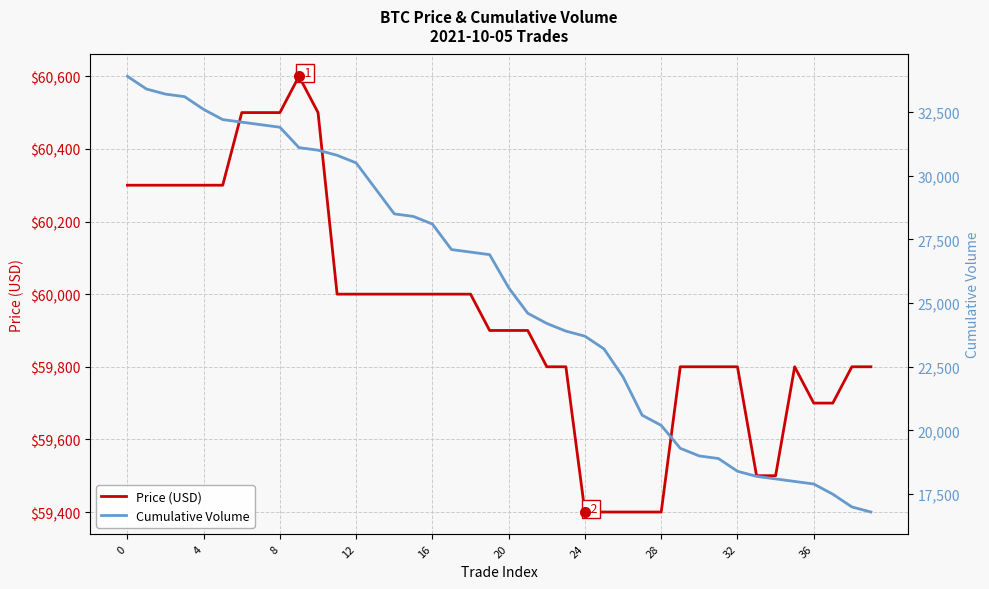

What is the lowest value of the Cumulative Volume series?

16800